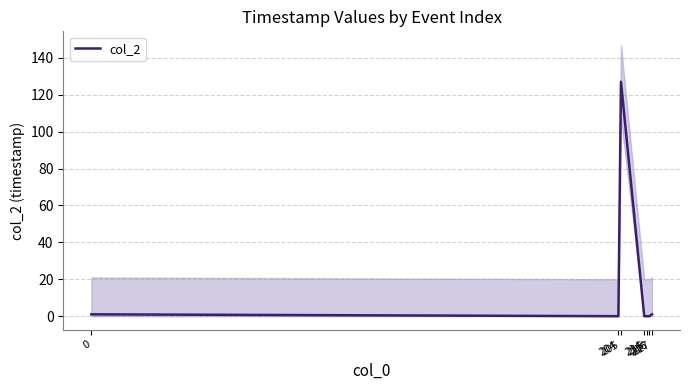

List the labels in order of value, smallest first.

204, 214, 215, 216, 0, 217, 205